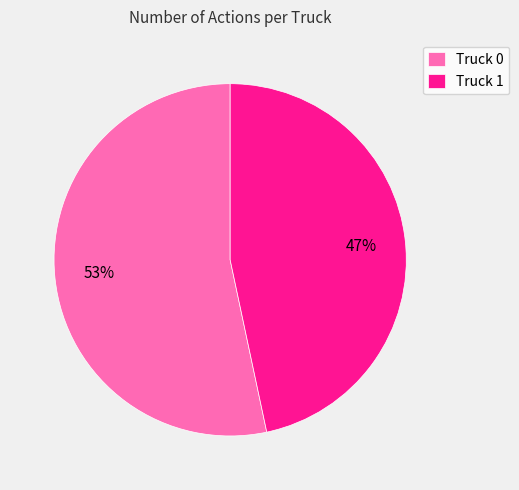

To the nearest percent, what is the average slice percentage?

50%